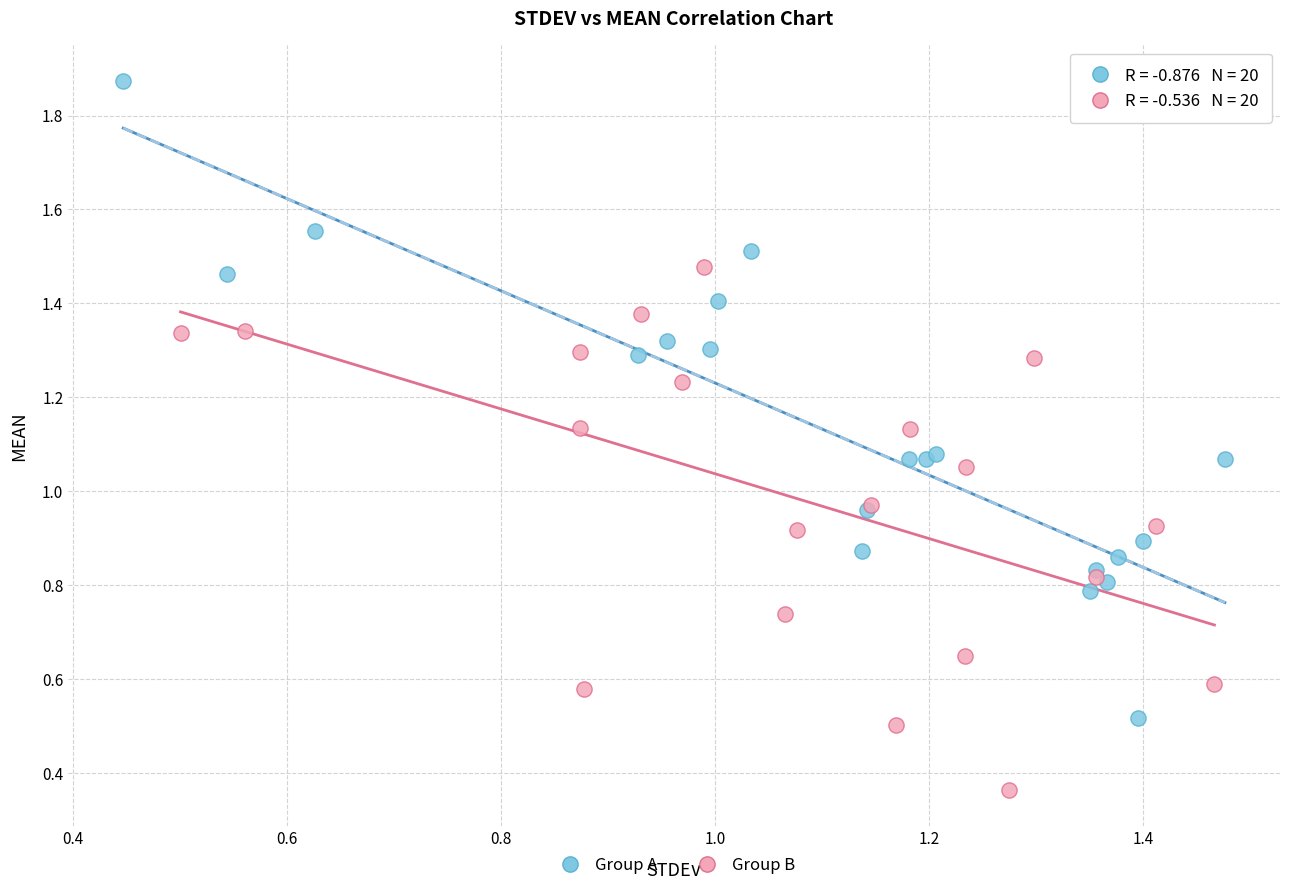

What are all the series names shown in the legend?

Group A, Group B